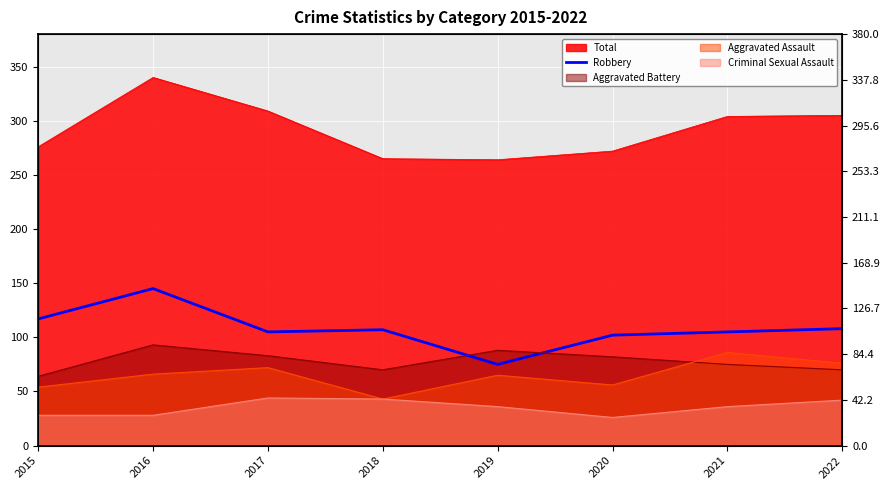

The chart shows a value of 52 at 2015. True or false?

False